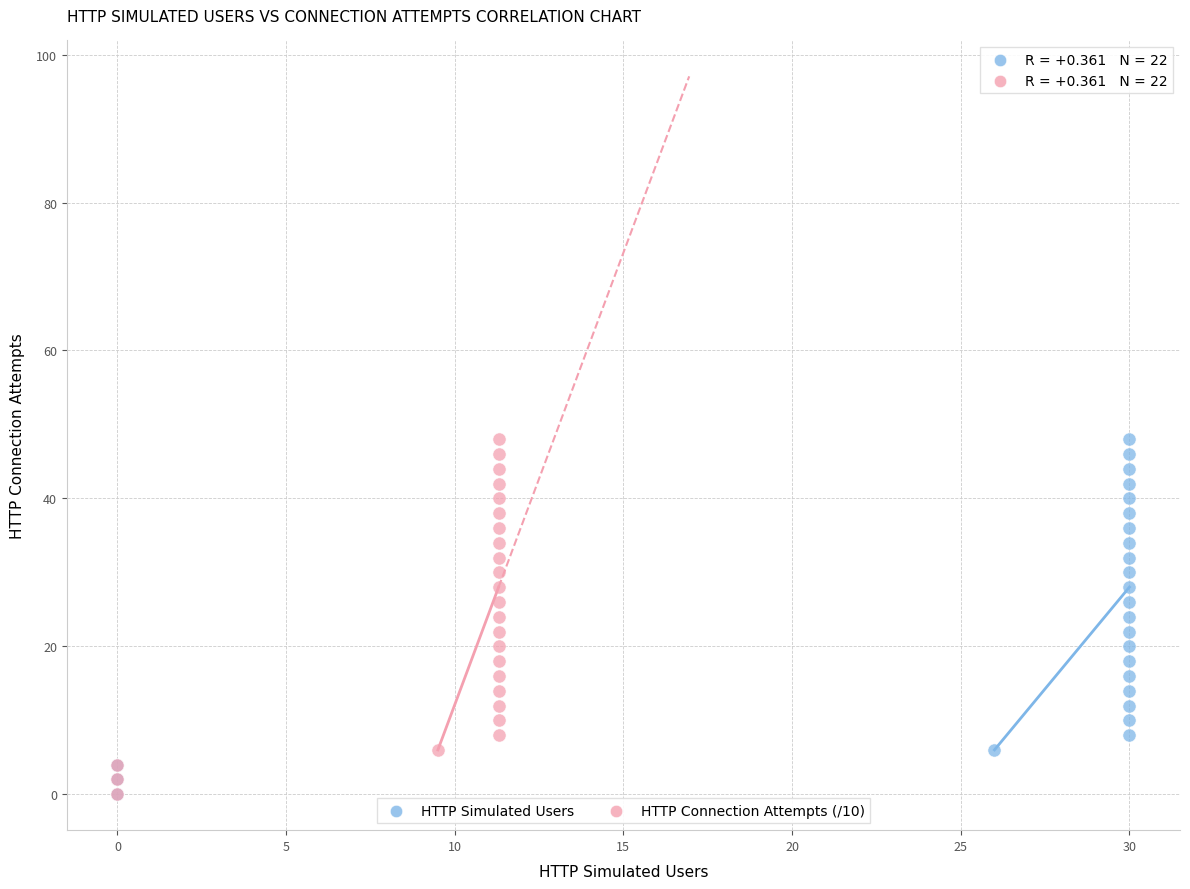

What are all the series names shown in the legend?

HTTP Simulated Users, HTTP Connection Attempts (/10)